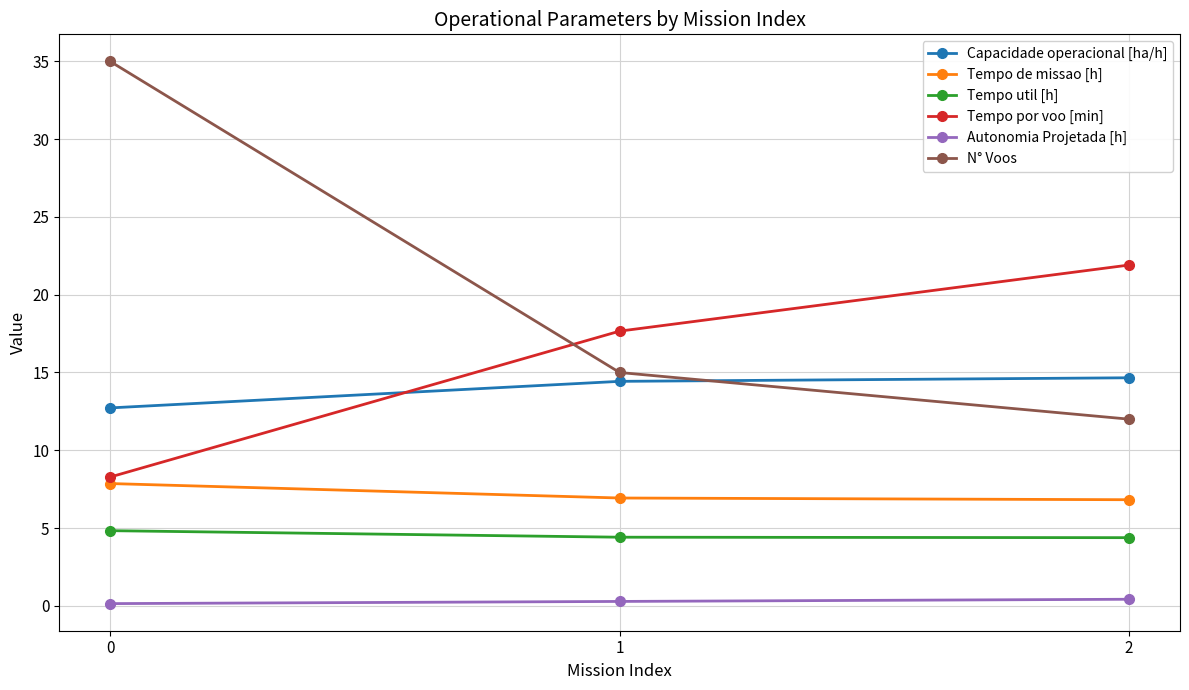

Is it true that N° Voos equals 19.3 at 2?

False